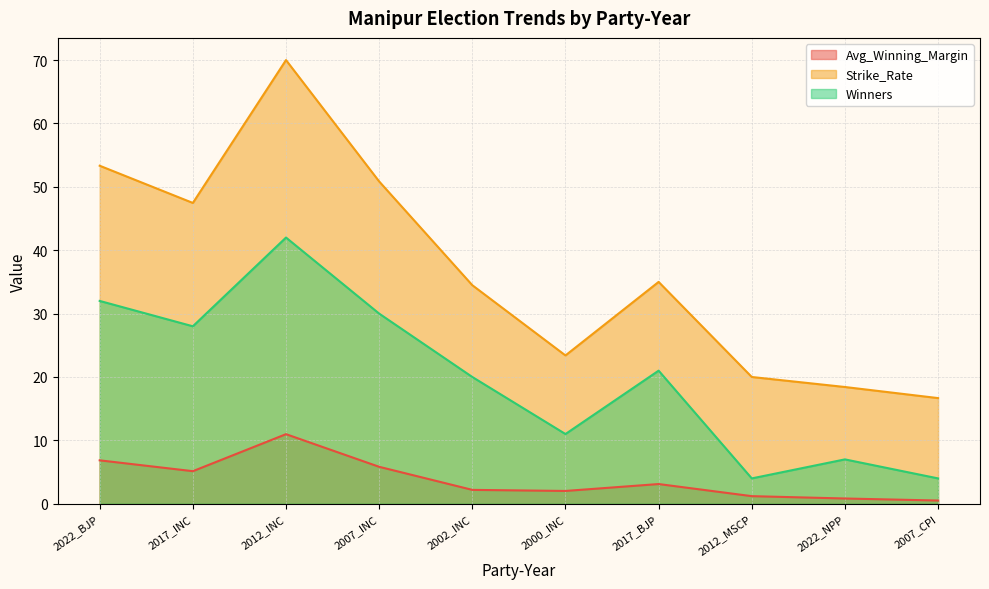

Reading right to left, what are all the values shown in this chart?

Avg_Winning_Margin: 0.5	0.8	1.2	3.1	2.0	2.2	5.8	11.0	5.1	6.8
Strike_Rate: 16.7	18.4	20.0	35.0	23.4	34.5	50.9	70.0	47.5	53.3
Winners: 4.0	7.0	4.0	21.0	11.0	20.0	30.0	42.0	28.0	32.0